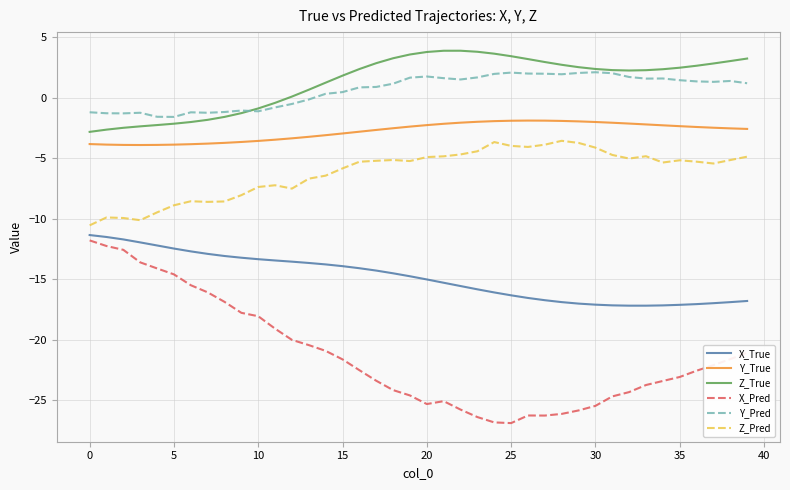

Is this an area chart (filled region under the line)?

No